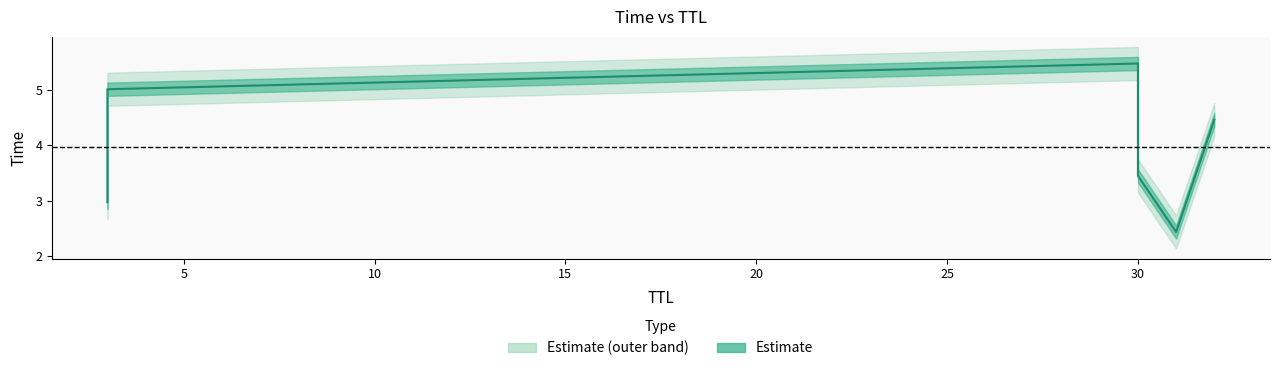

What is the value of the 5th point from the left?

3.0